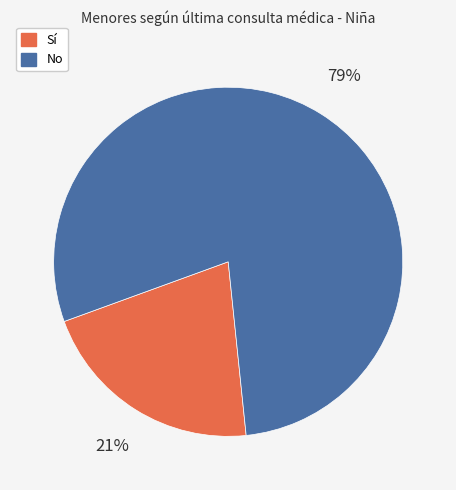

Rank the categories by value from highest to lowest.

No, Sí